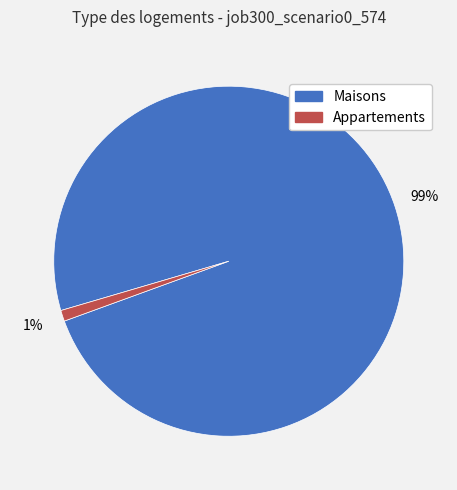

To the nearest percent, what percentage of the pie is Maisons?

99%